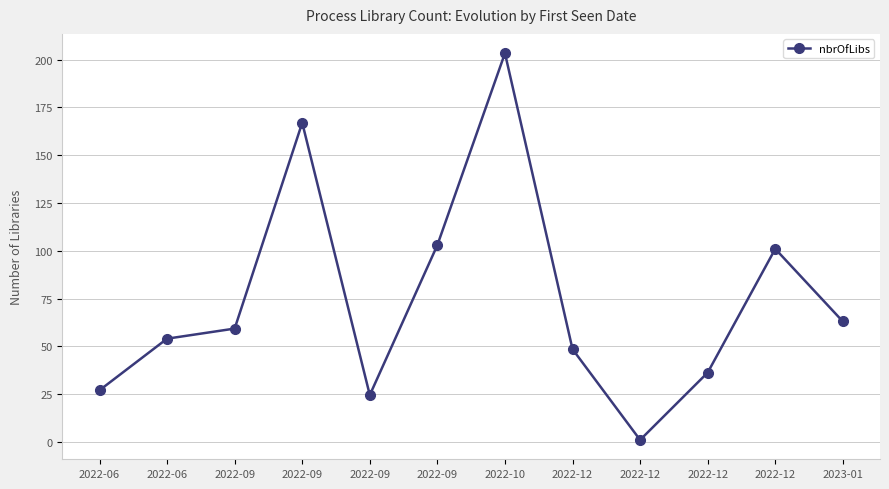

Does the chart have visible grid lines?

Yes